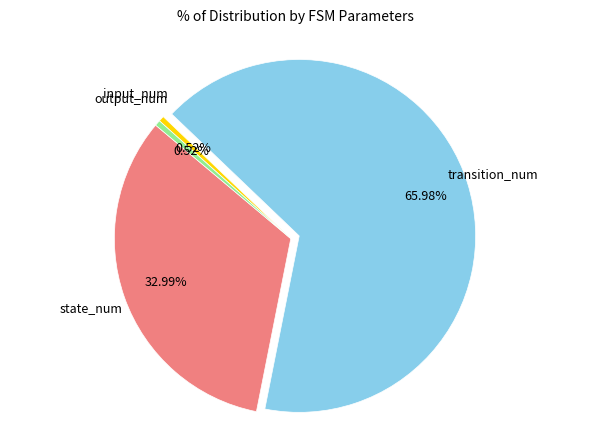

Does any single category account for the majority?

Yes